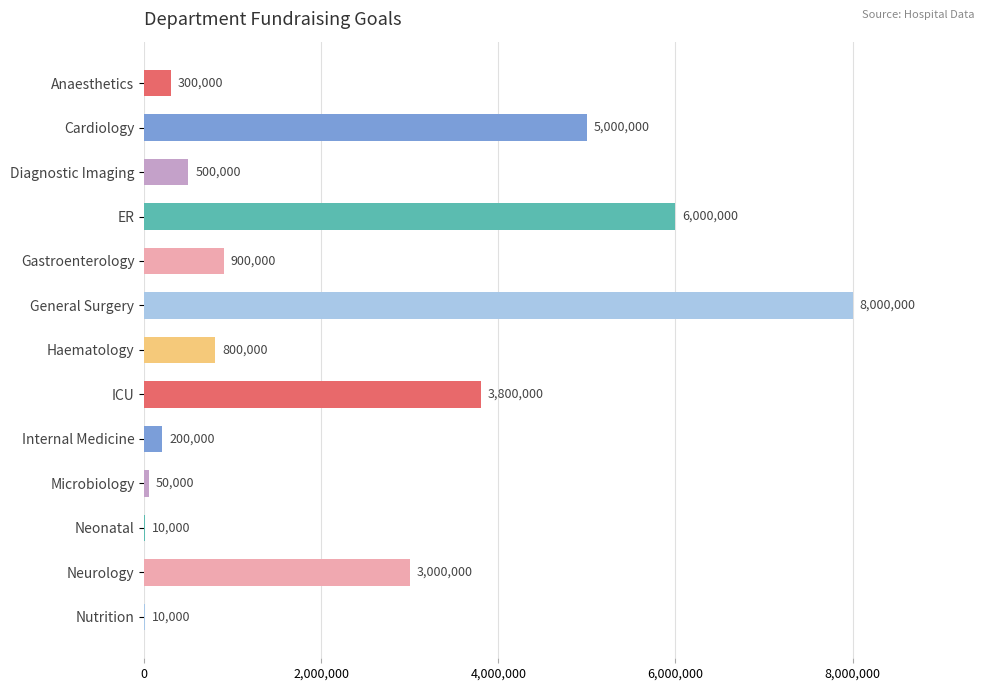

What is the ratio of the value at Cardiology to the value at ICU?

1.3